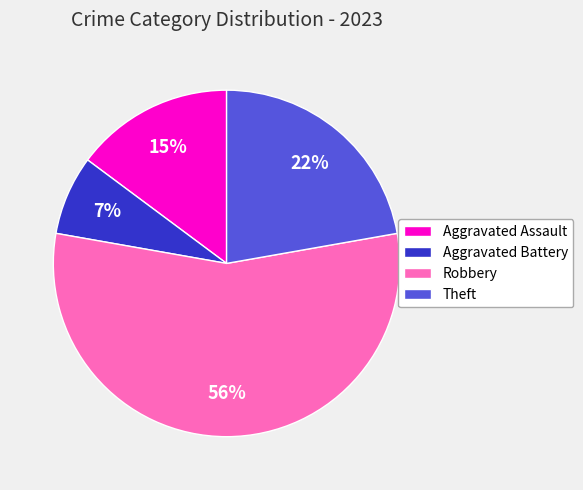

Does Aggravated Assault account for over 50% of the chart?

No